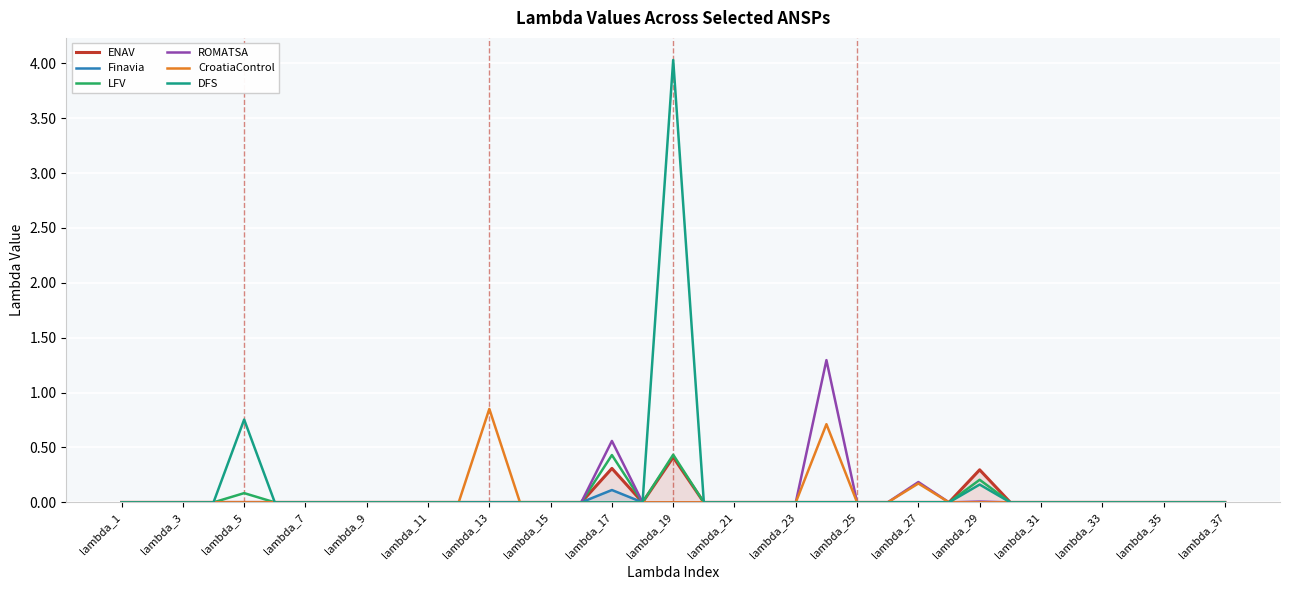

Is the value of DFS at 21 greater than the value of Finavia at 29?

No